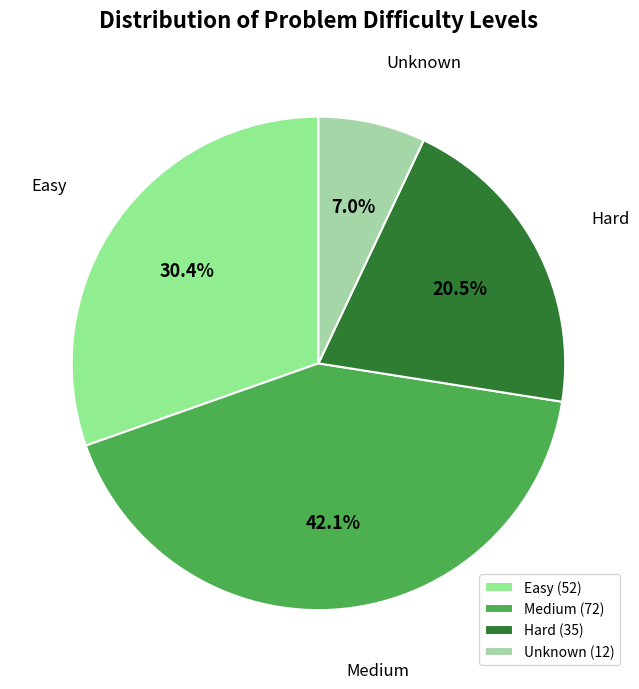

Count the number of slices in the pie.

4